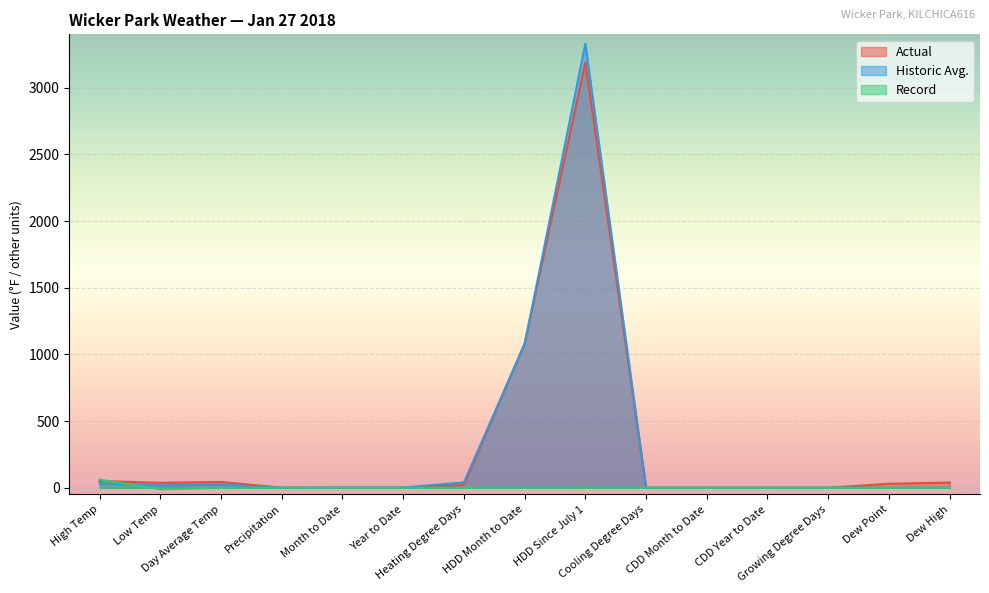

After their last crossing, which series has the higher values: Record or Historic Avg.?

Historic Avg.